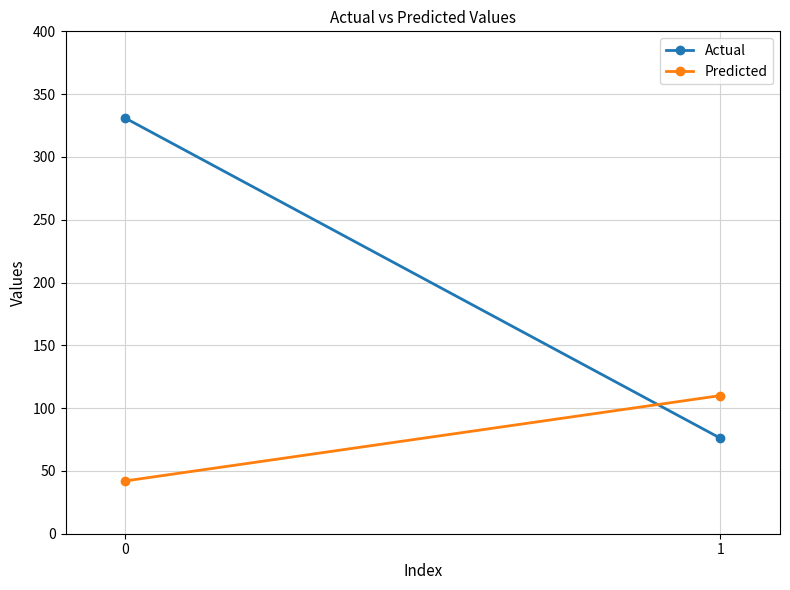

At which label is Actual closest to 203?

1